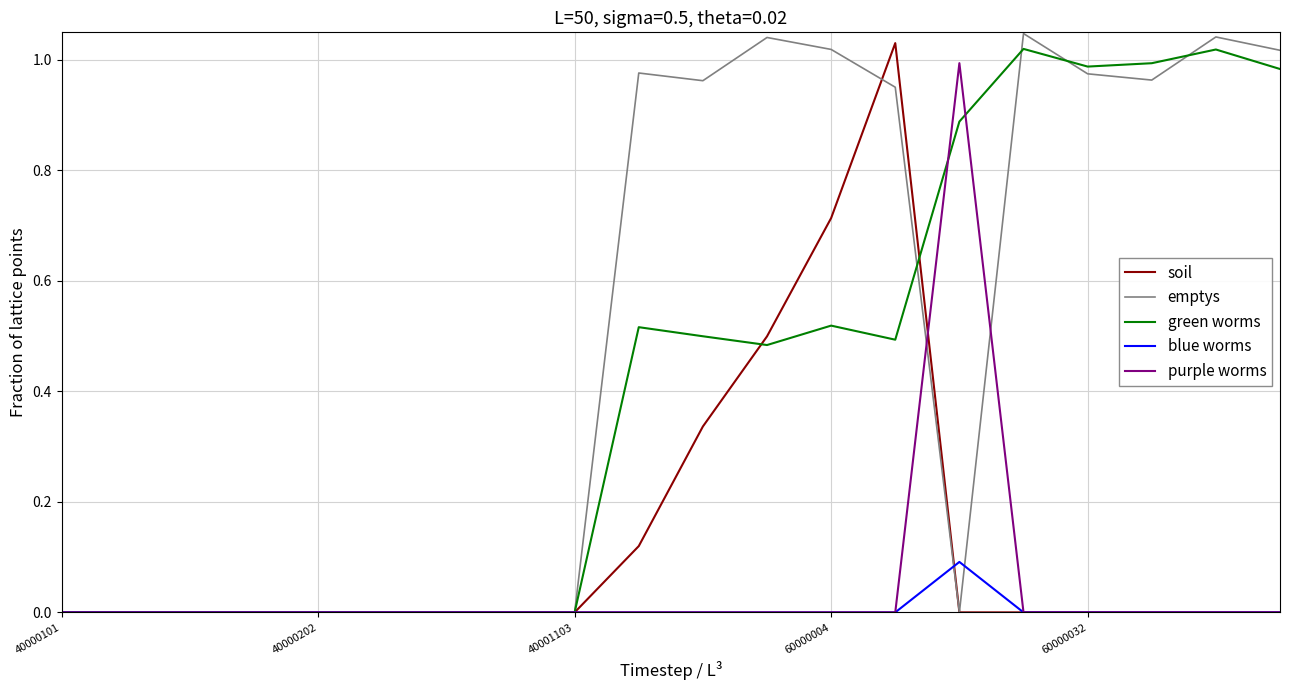

Which series has the widest spread of values?

emptys